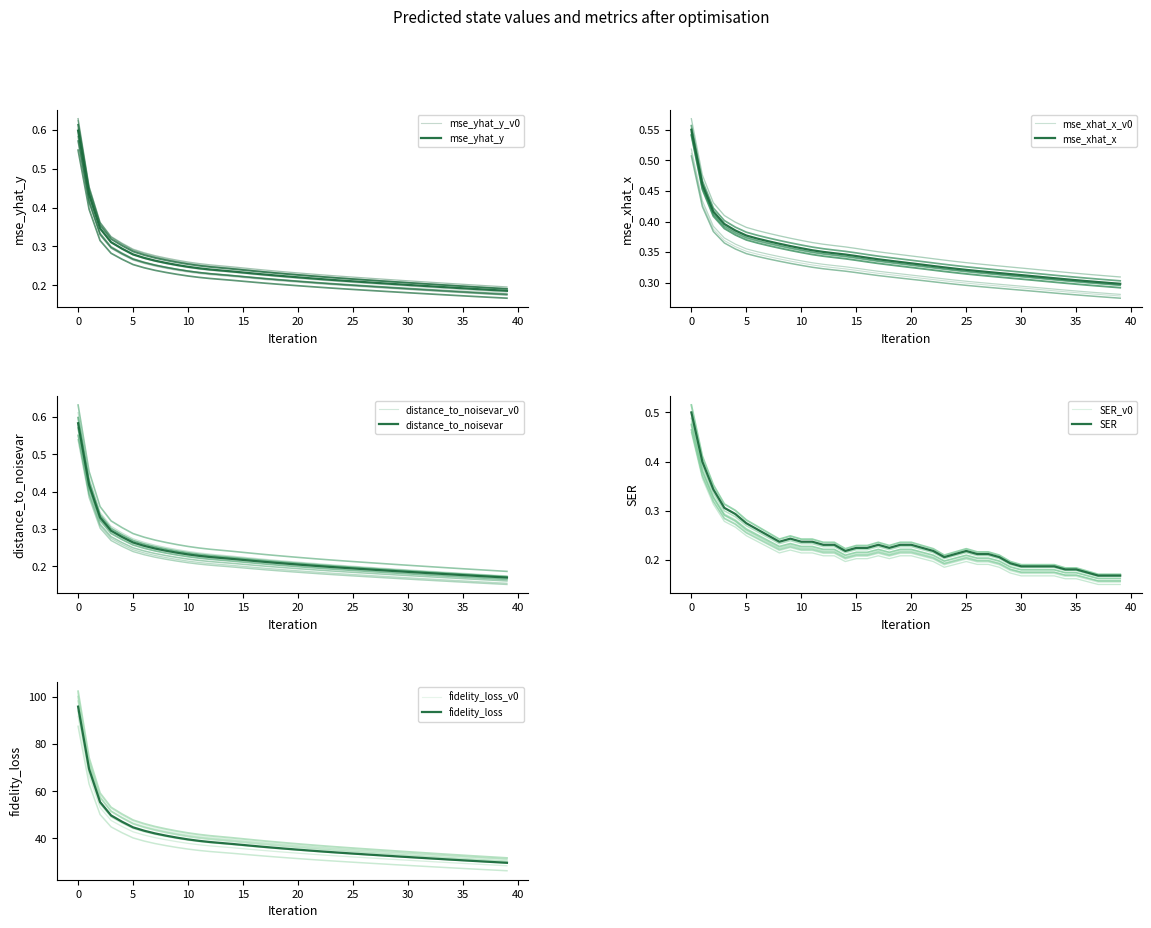

The fidelity_loss series shows 32.6 at 28. True or false?

True